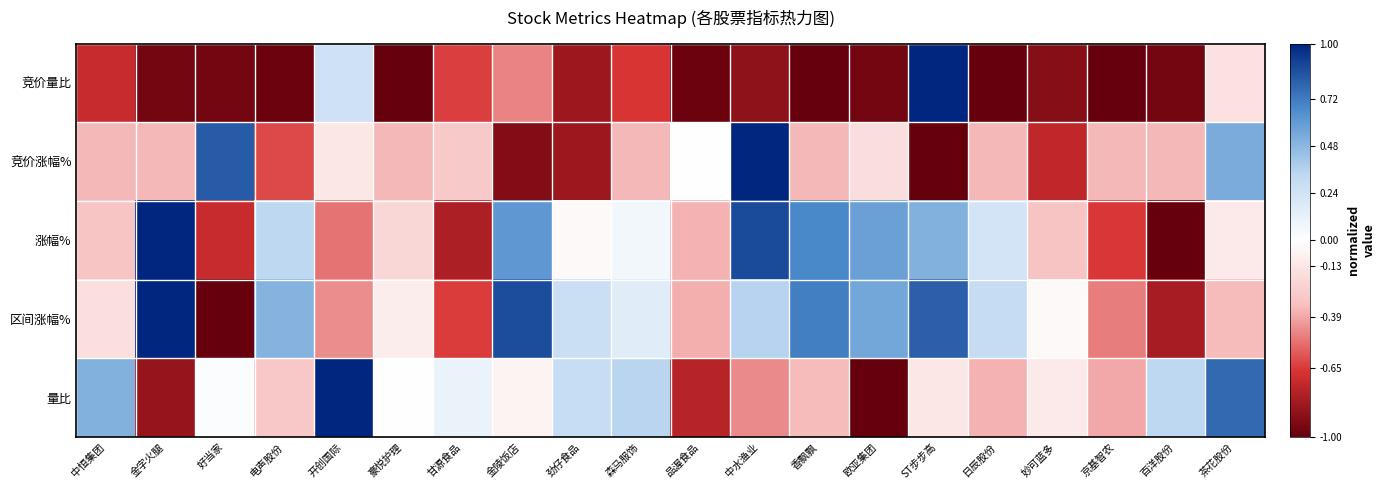

How many categories are shown in the chart?

20